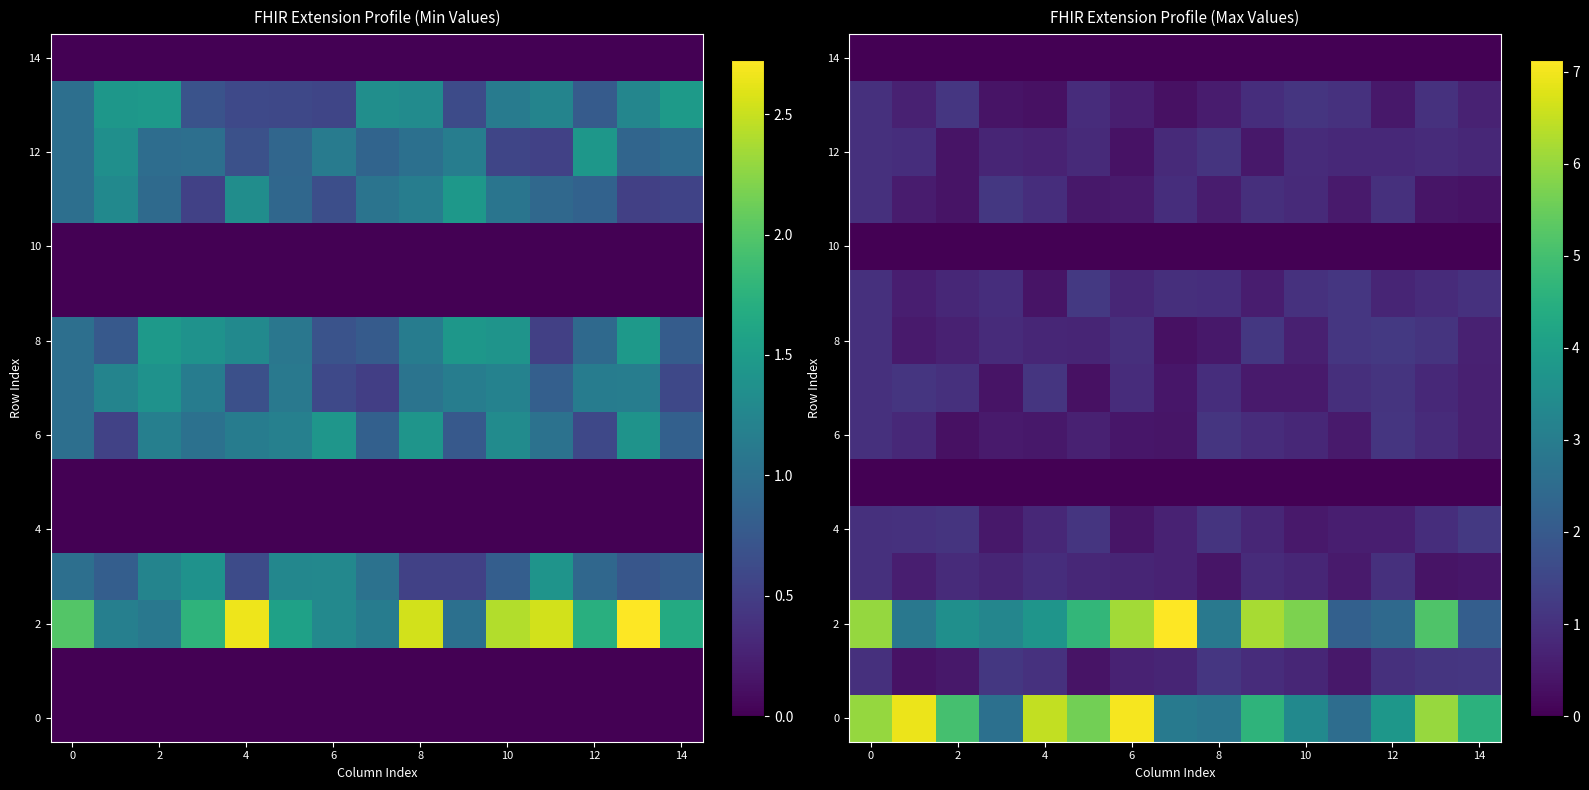

What is the difference between the second highest and minimum values in the 2 series?

4.1